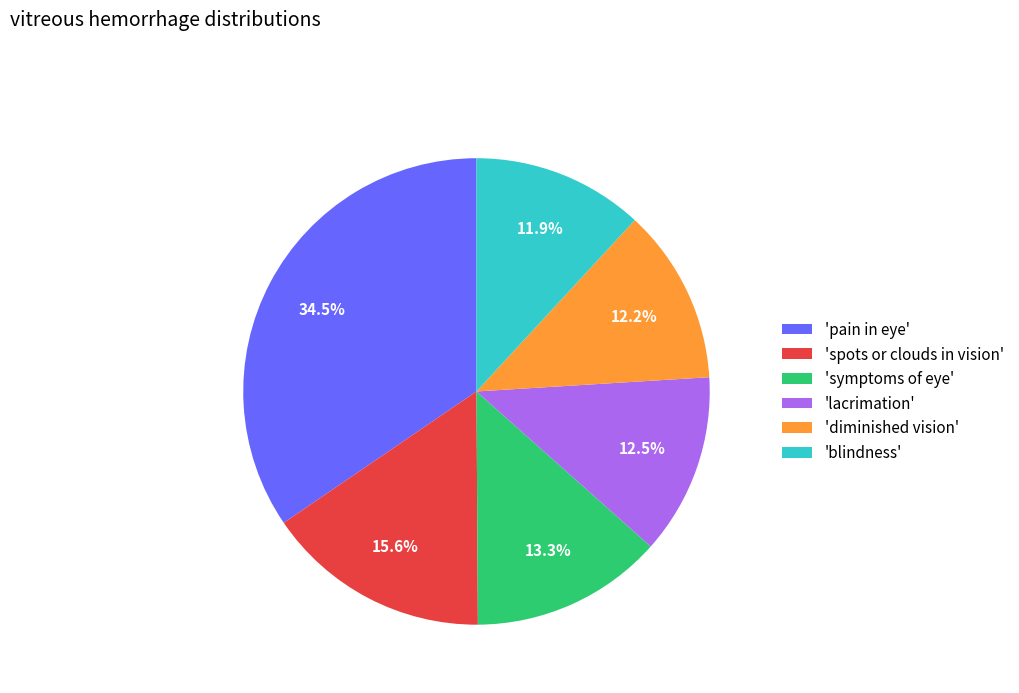

Do 'spots or clouds in vision' and 'symptoms of eye' together represent more than half of the pie?

No